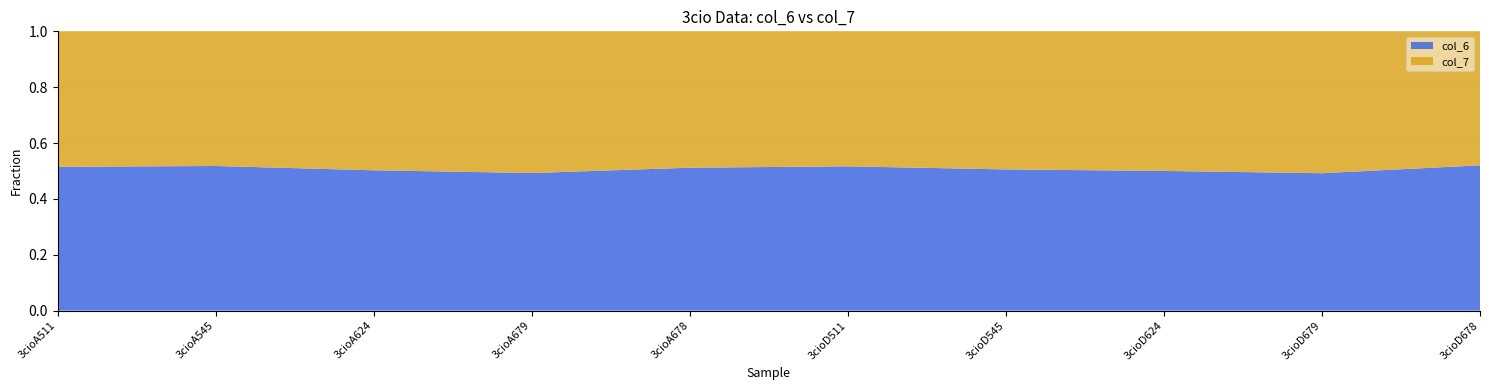

Reading right to left, what are all the values shown in this chart?

col_6: 3cioD678=7.6	3cioD679=7.0	3cioD624=9.4	3cioD545=5.3	3cioD511=6.3	3cioA678=7.7	3cioA679=7.4	3cioA624=9.5	3cioA545=5.6	3cioA511=6.8
col_7: 3cioD678=7.0	3cioD679=7.3	3cioD624=9.3	3cioD545=5.2	3cioD511=5.9	3cioA678=7.4	3cioA679=7.6	3cioA624=9.4	3cioA545=5.2	3cioA511=6.4